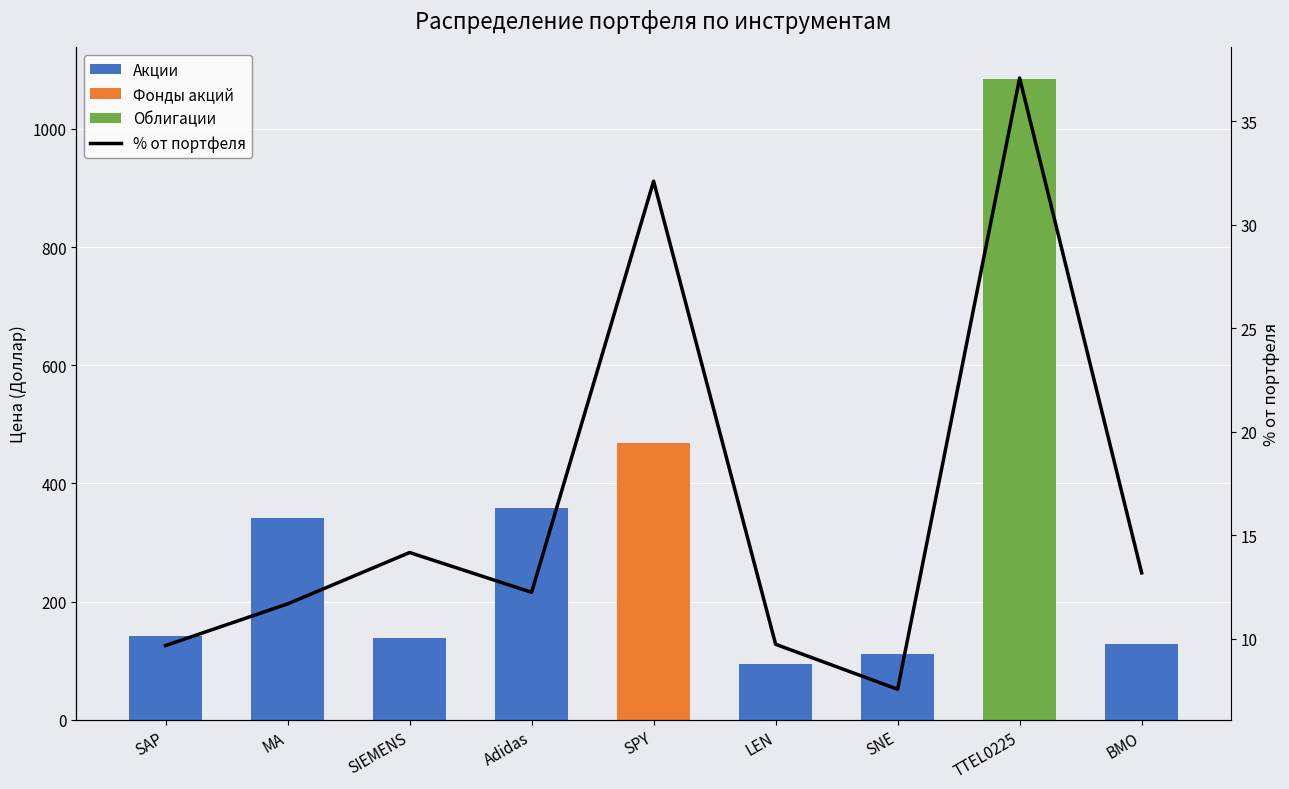

What is the difference between the maximum and minimum values in the % от портфеля series?

29.5